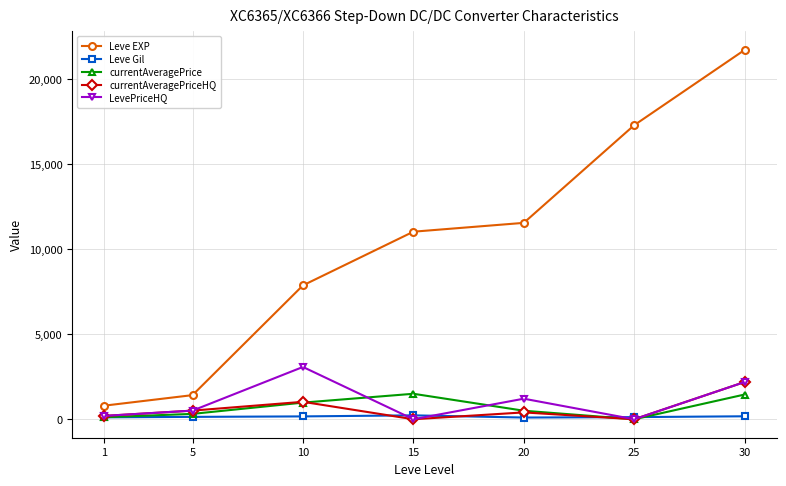

What is the value of the Leve EXP point at the 5th from the left?

11560.0